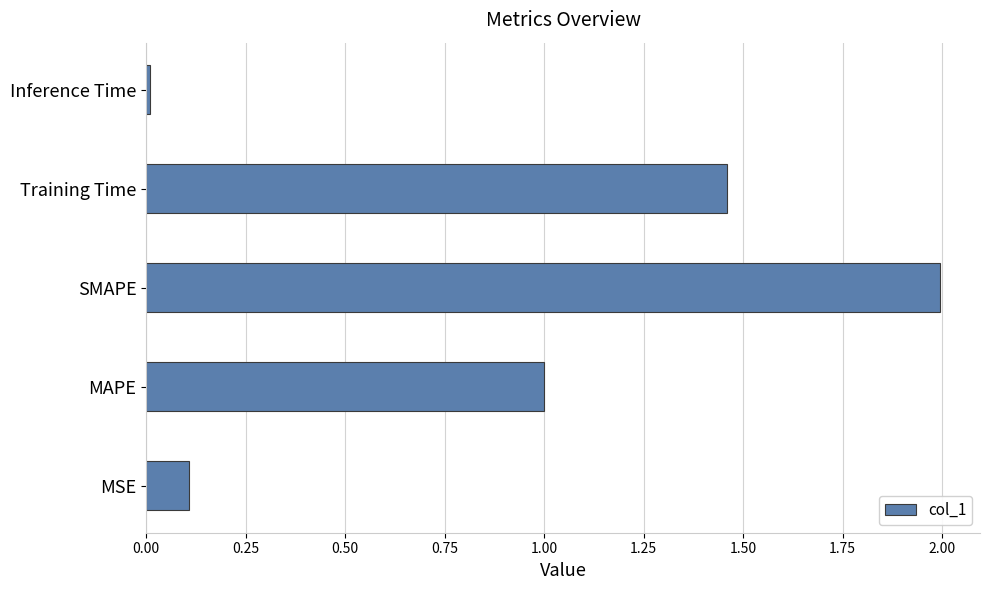

Are the bars horizontal?

Yes